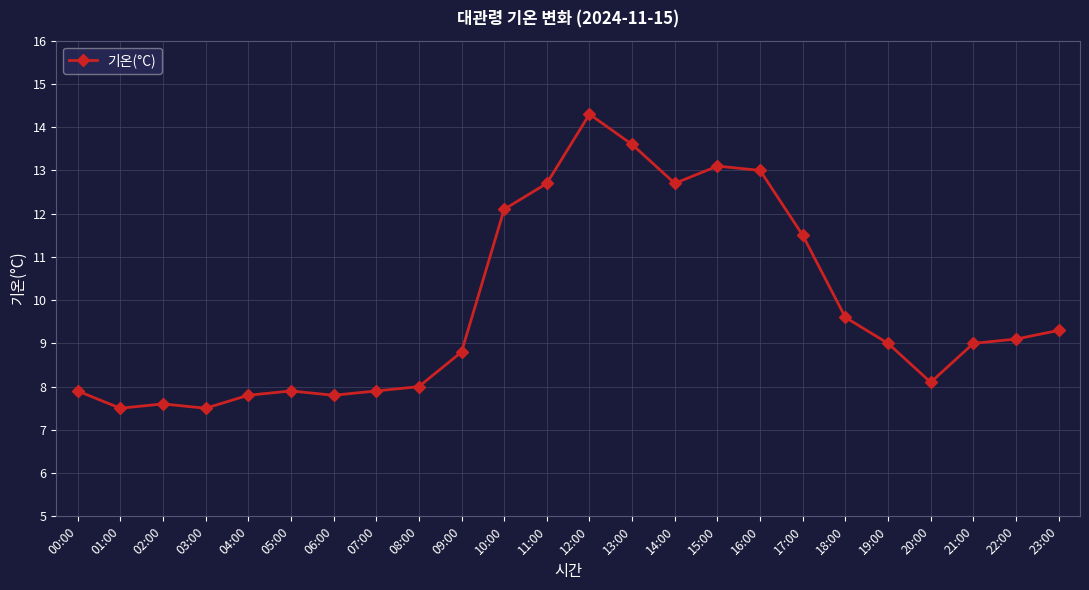

True or false: the data shows 4.9 at 02:00.

False